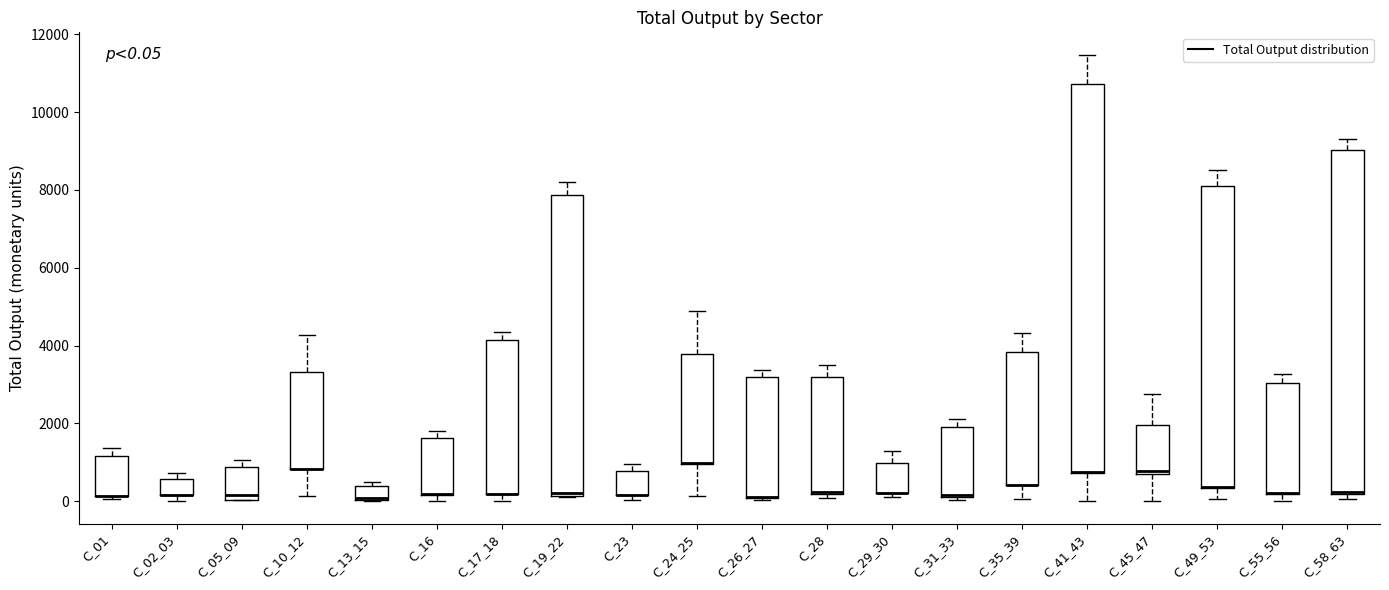

Which box is the tallest, from its lower edge to its upper edge?

C_41_43